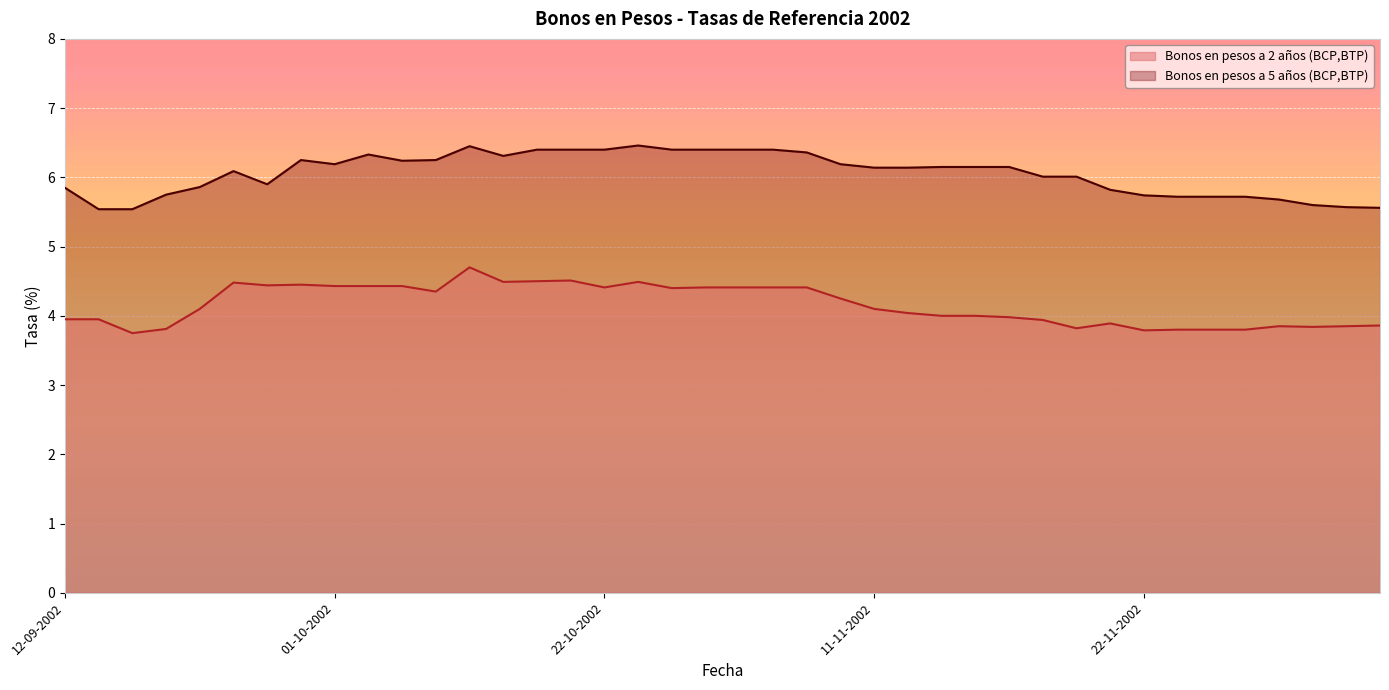

List the labels in order of Bonos en pesos a 5 años (BCP,BTP) value, largest first.

24-10-2002, 10-10-2002, 14-10-2002, 16-10-2002, 22-10-2002, 28-10-2002, 29-10-2002, 30-10-2002, 06-11-2002, 07-11-2002, 03-10-2002, 11-10-2002, 30-09-2002, 09-10-2002, 04-10-2002, 01-10-2002, 08-11-2002, 13-11-2002, 14-11-2002, 15-11-2002, 11-11-2002, 12-11-2002, 26-09-2002, 18-11-2002, 20-11-2002, 27-09-2002, 24-09-2002, 12-09-2002, 21-11-2002, 23-09-2002, 22-11-2002, 25-11-2002, 26-11-2002, 27-11-2002, 28-11-2002, 29-11-2002, 02-12-2002, 03-12-2002, 13-09-2002, 16-09-2002